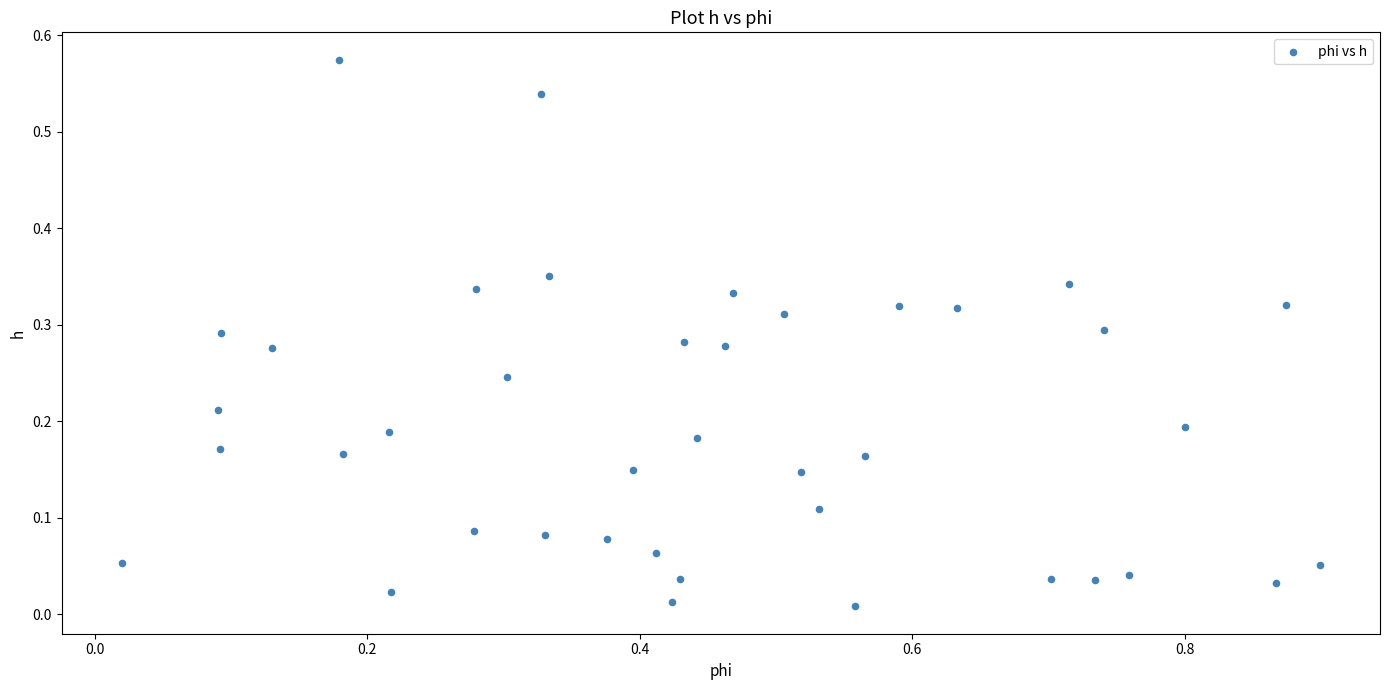

What is the range of X values (max minus min)?

0.9